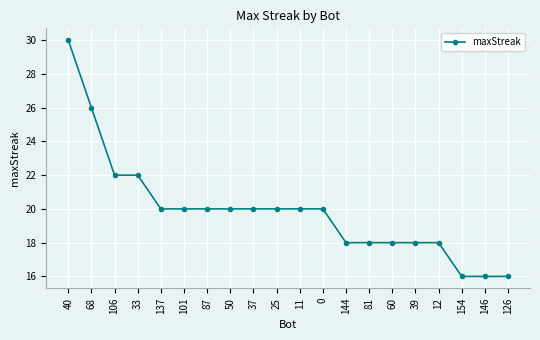

What is the change in value from 50 to 12?

-2